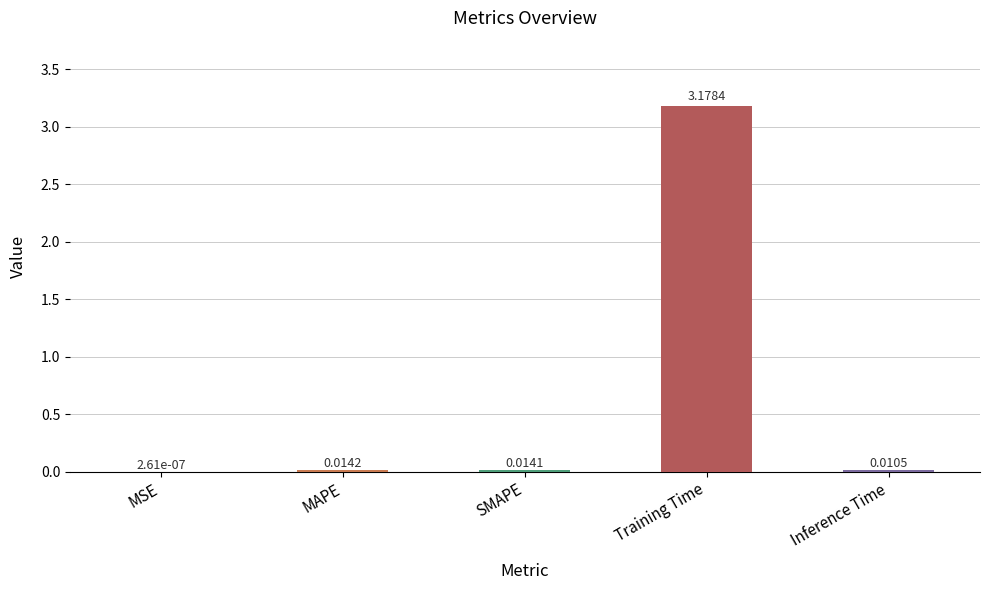

Which category has the highest value across all series?

Training Time